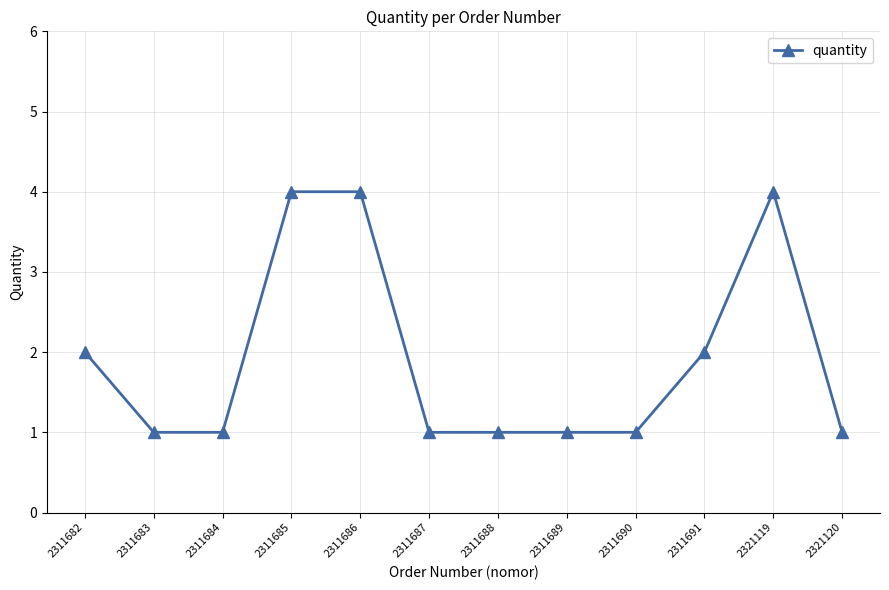

What is the value of the 8th point from the left?

1